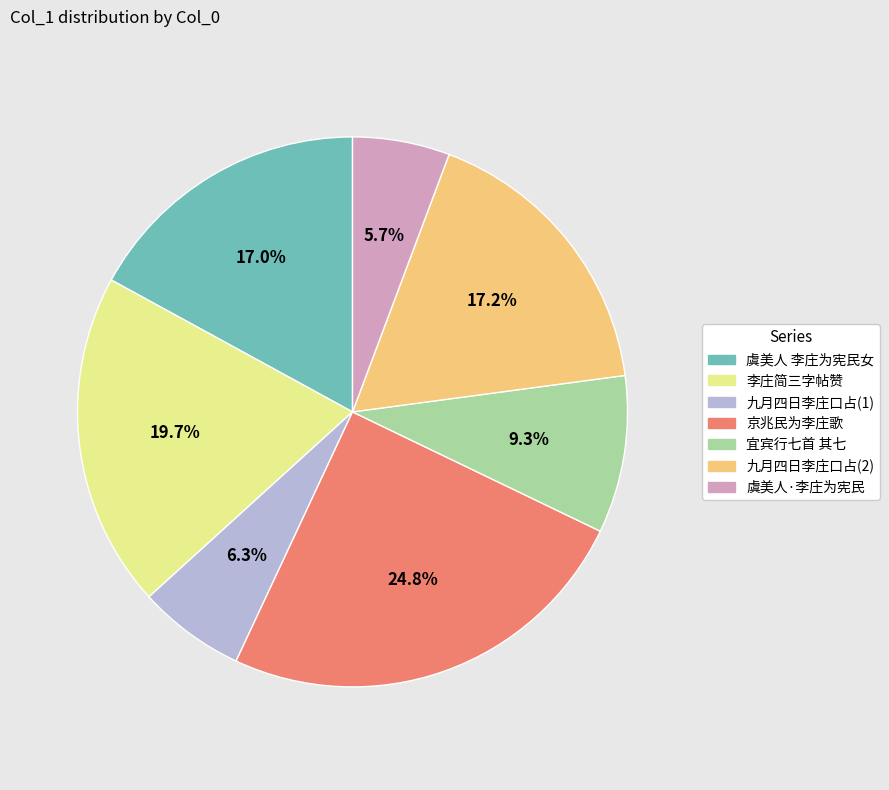

How much of the chart is everything except 李庄简三字帖赞?

80.3%